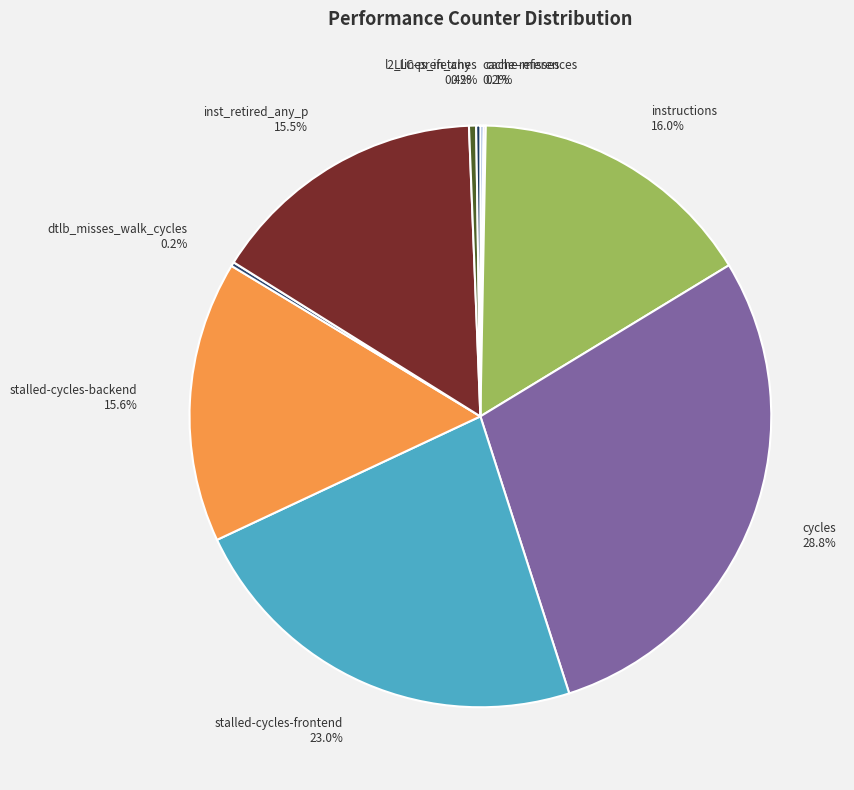

Does instructions account for over 50% of the chart?

No